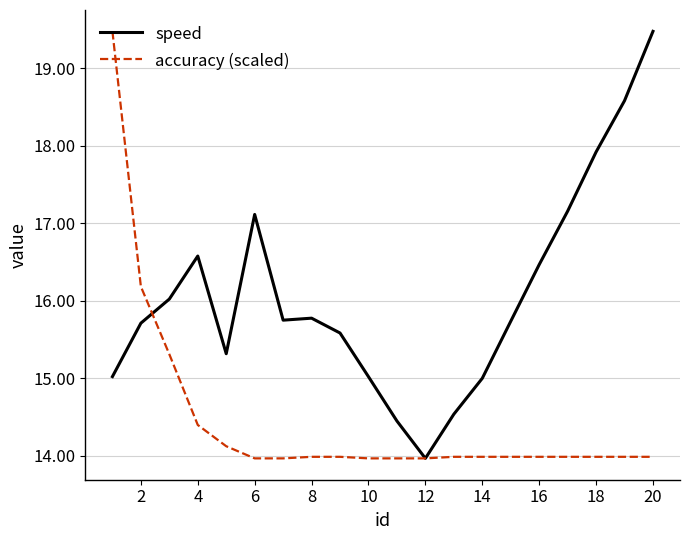

What is the highest value of the accuracy (scaled) series?

19.5